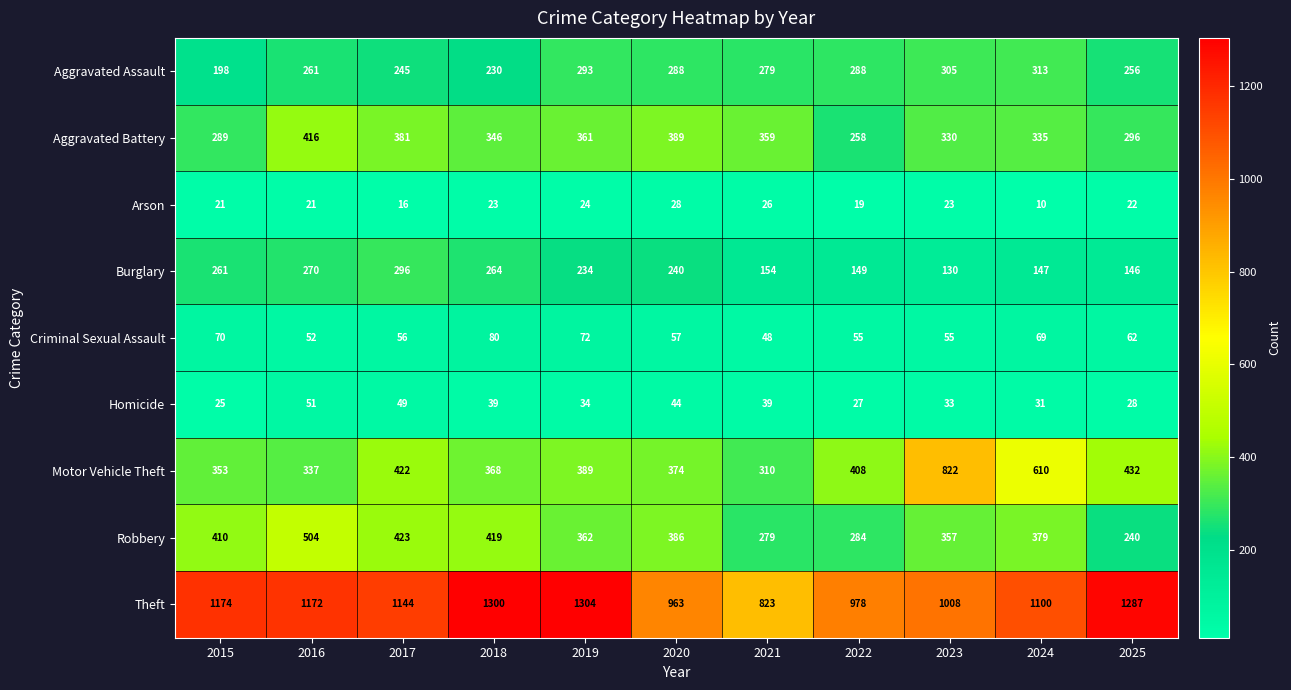

What is the difference between the maximum and minimum values in the Arson series?

18